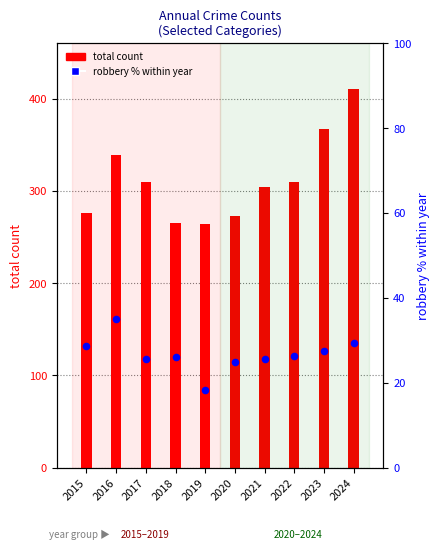

Which series contains the highest Y value?

total count